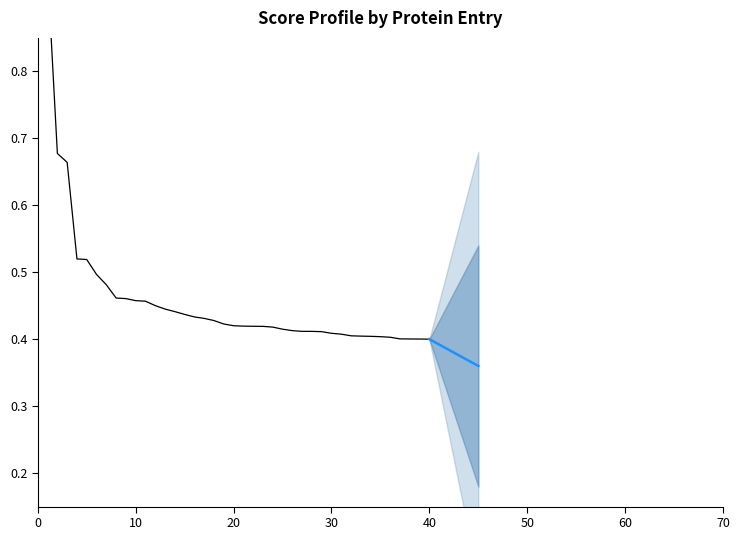

Is it true that the value at 1 is 0.6?

False